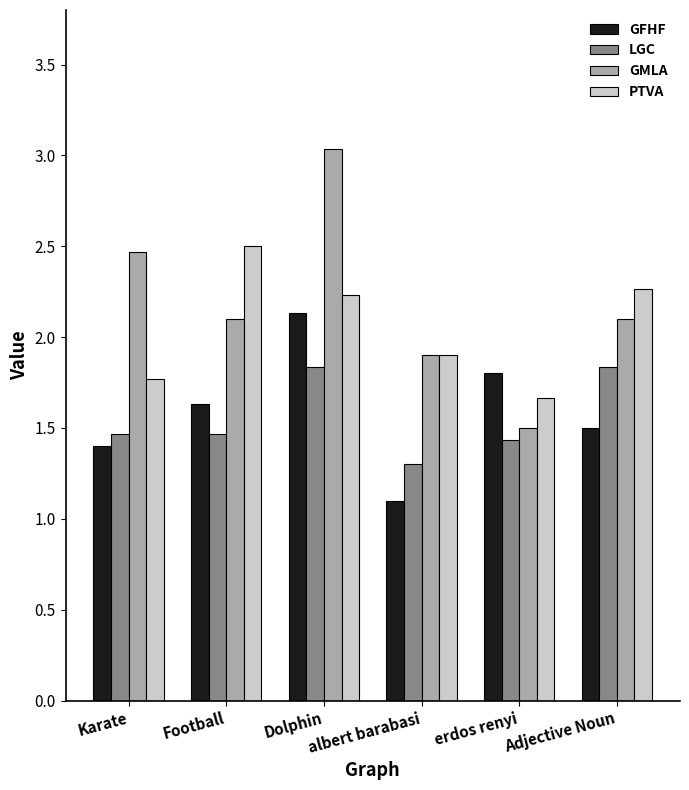

List the labels in order of GFHF value, largest first.

Dolphin, erdos renyi, Football, Adjective Noun, Karate, albert barabasi